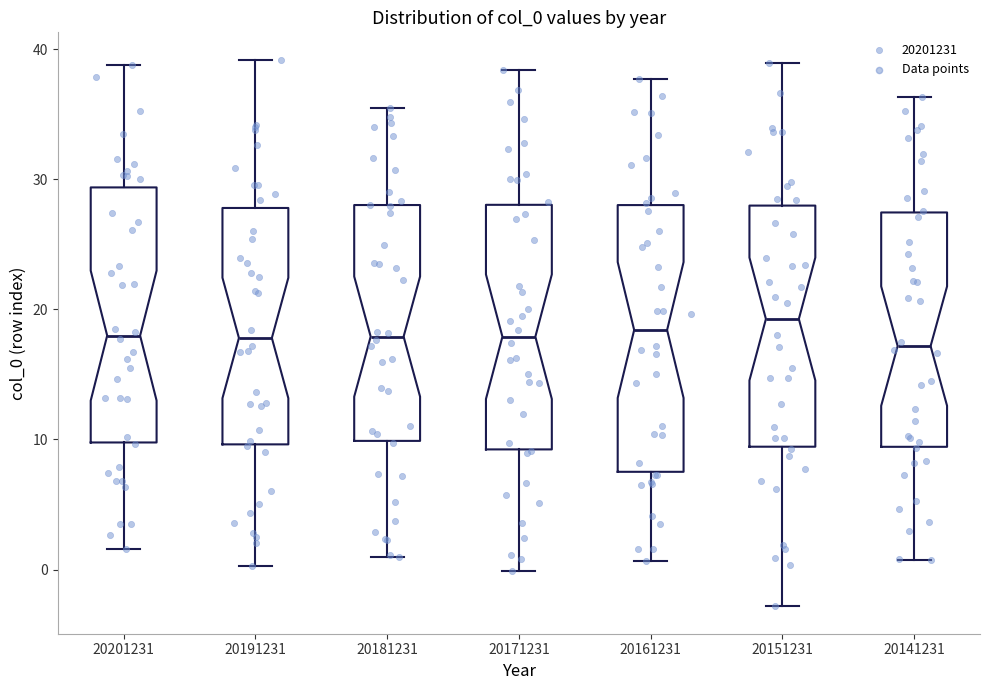

Reading left to right, read every box against the y-axis: the position of its median line, the range the box covers, and the ends of its whiskers. The values are not printed on the chart, so give them approximately, as read against the axis.

20201231: median 18, box 10 to 29, whiskers 2 to 39
20191231: median 18, box 10 to 28, whiskers 0 to 39
20181231: median 18, box 10 to 28, whiskers 1 to 36
20171231: median 18, box 9 to 28, whiskers 0 to 38
20161231: median 18, box 8 to 28, whiskers 1 to 38
20151231: median 19, box 9 to 28, whiskers -3 to 39
20141231: median 17, box 9 to 27, whiskers 1 to 36